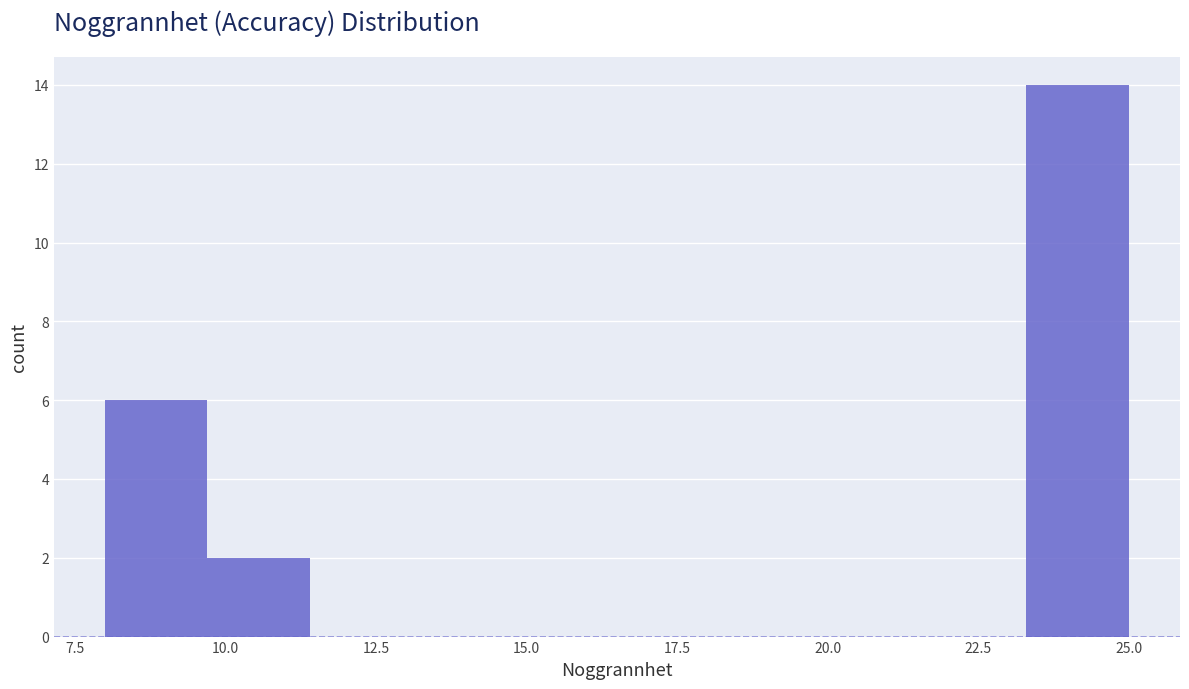

Around what value on the x-axis is the tallest bar? Give the approximate position of its centre, as read against the axis.

24.0